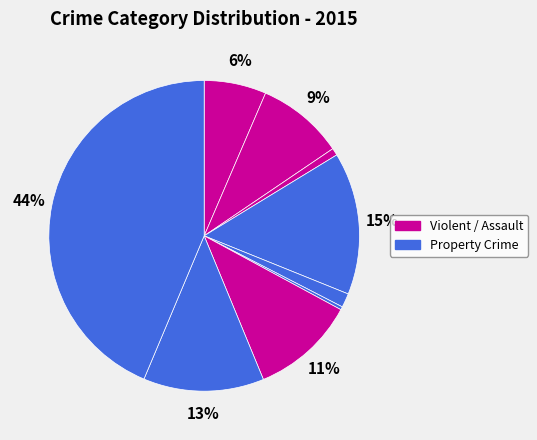

Which slice is the smallest?

Homicide